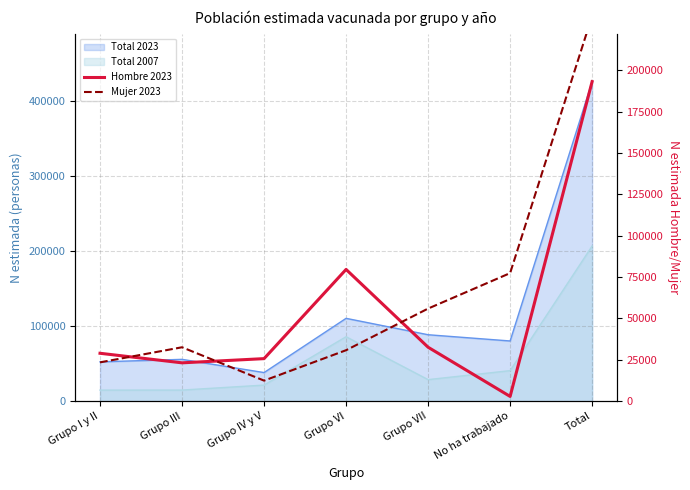

Between Grupo IV y V and Grupo VII, which series saw the biggest shift?

Mujer 2023